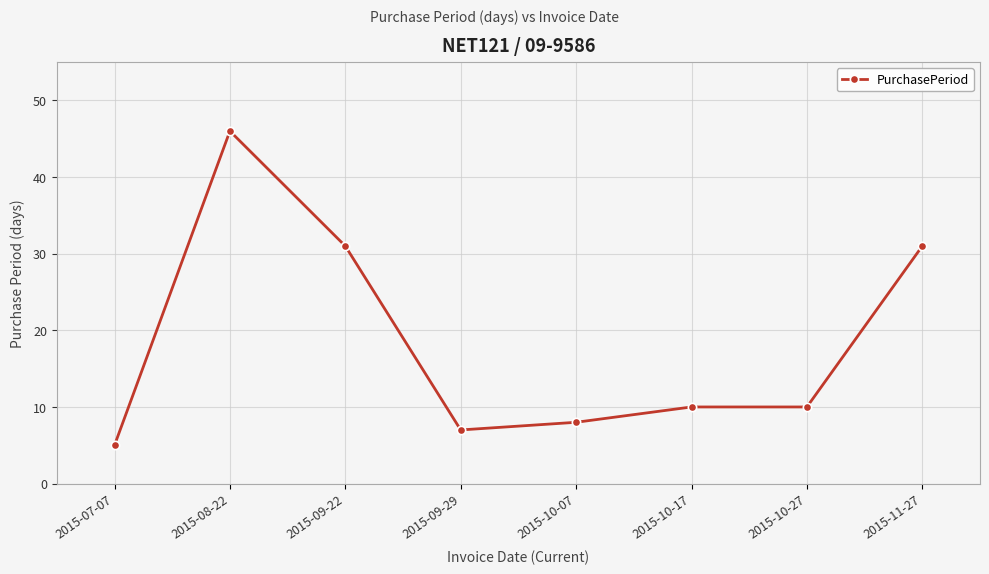

Does the chart display data point markers on the line(s)?

Yes